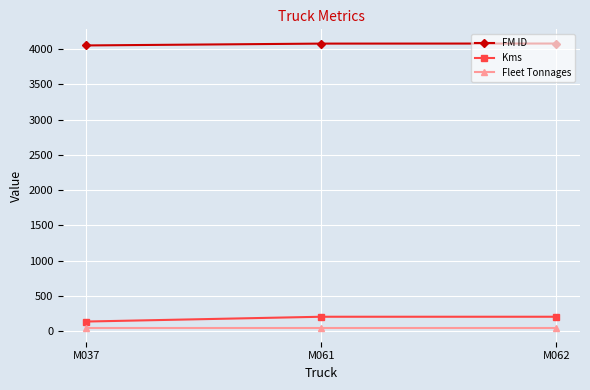

What is the difference between the highest and lowest values at M061?

4030